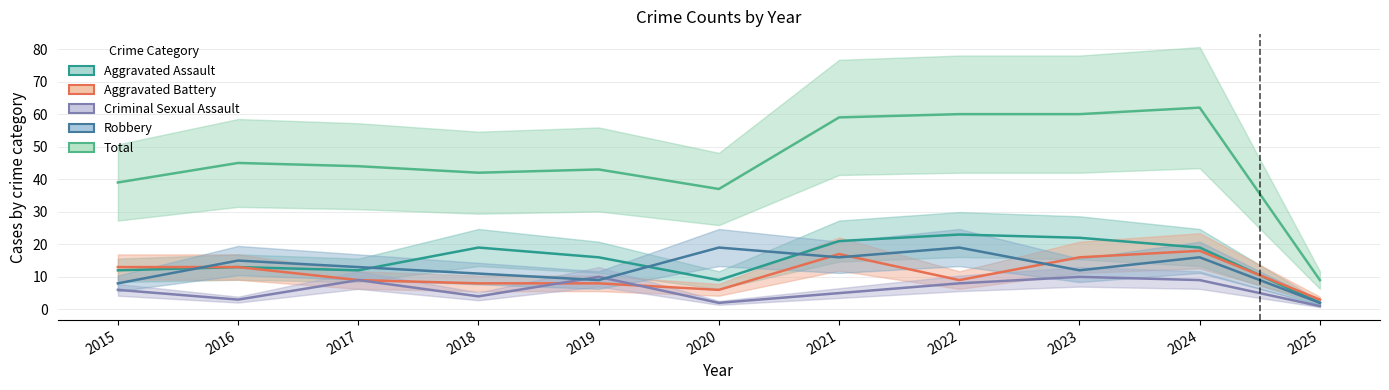

What is the value of the Robbery point at the 10th from the left?

16